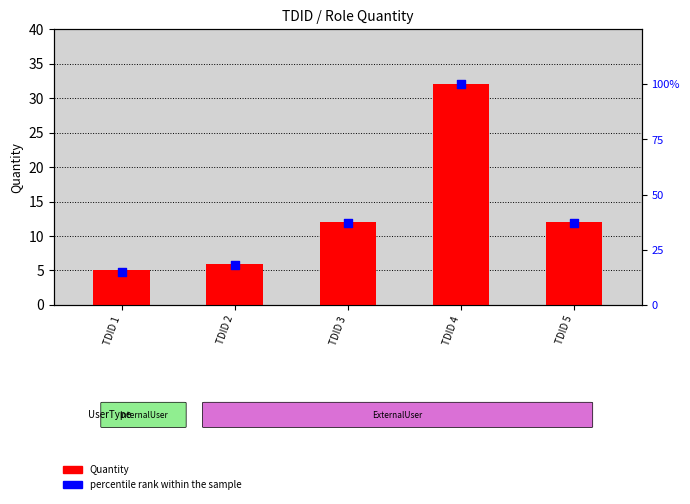

At which category is the sum across all series the highest?

TDID 4